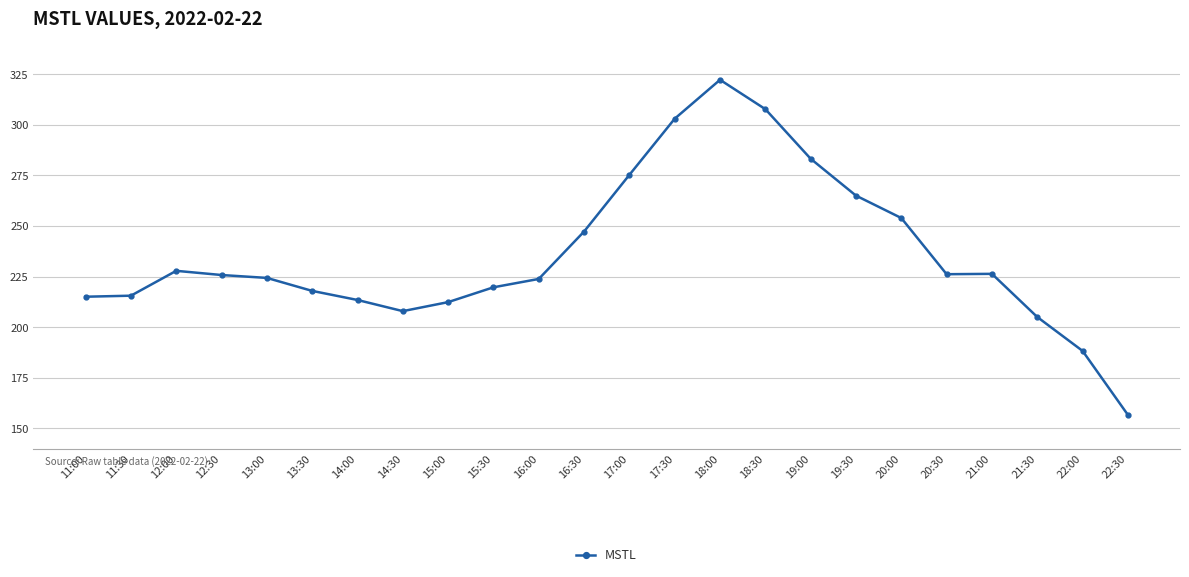

What is the maximum value shown in the chart?

322.2